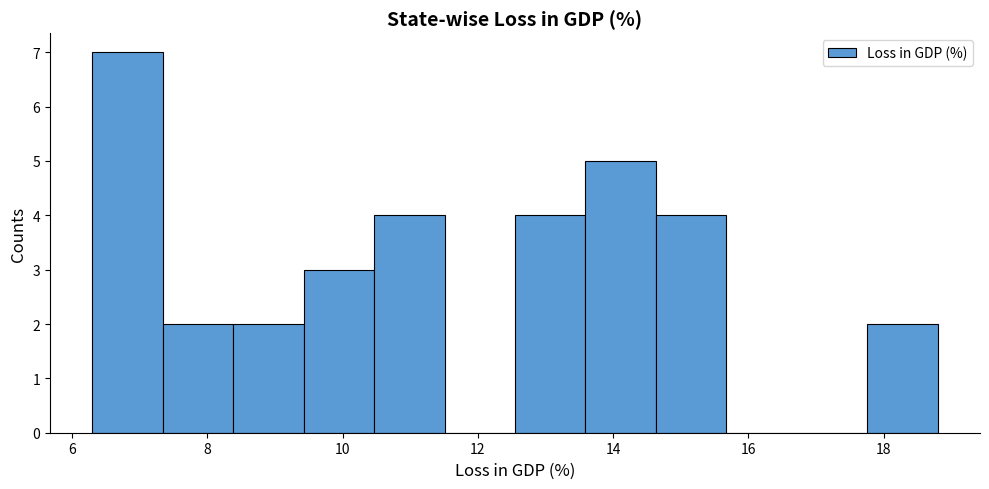

Reading left to right, transcribe this chart: for each bar, give the range it covers on the x-axis and its height. Neither the bar edges nor the heights are printed on the chart, so give them approximately, as read against the axes.

6.4 to 7.4: 7
7.4 to 8.4: 2
8.4 to 9.4: 2
9.4 to 10.4: 3
10.4 to 11.6: 4
11.6 to 12.6: 0
12.6 to 13.6: 4
13.6 to 14.6: 5
14.6 to 15.6: 4
15.6 to 16.8: 0
16.8 to 17.8: 0
17.8 to 18.8: 2